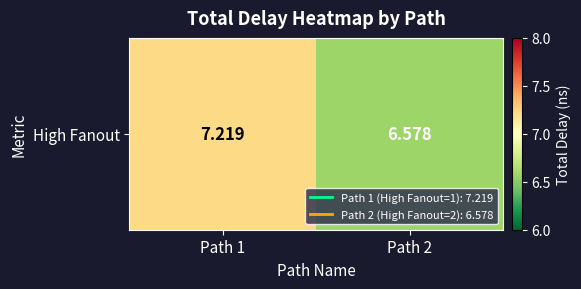

What is the difference between the values at Path 2 and Path 1?

0.6